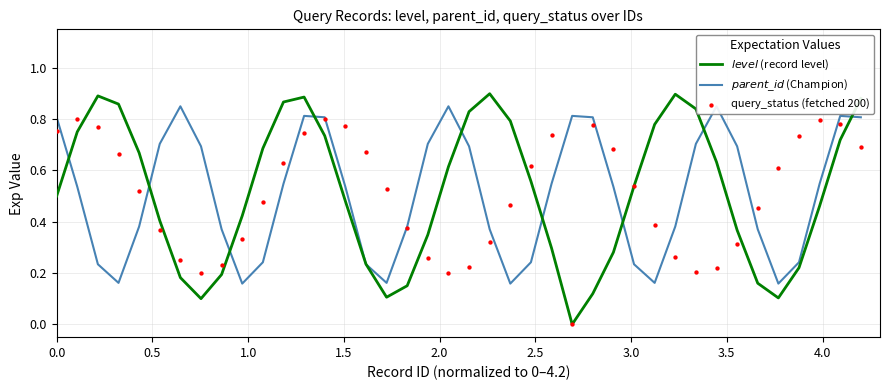

Which series contains the highest Y value?

$level$ (record level)